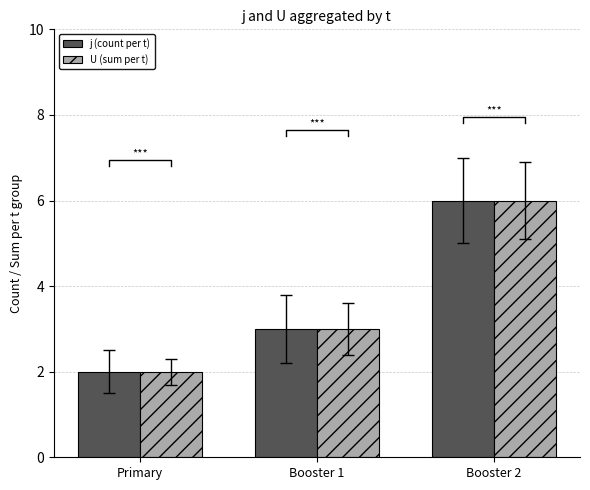

Are the bars horizontal?

No